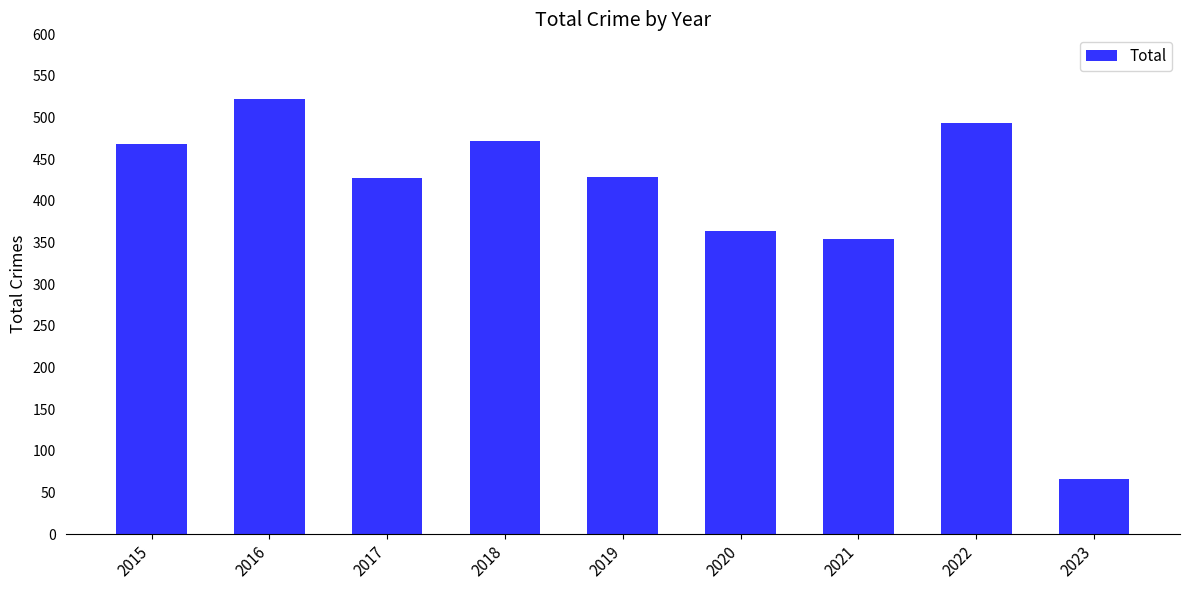

What is the value of the 7th bar from the left?

354